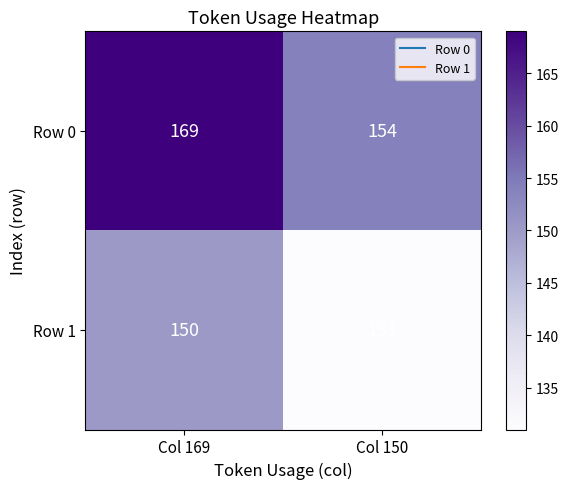

Rank the series by their average value, from highest to lowest.

Row 0, Row 1